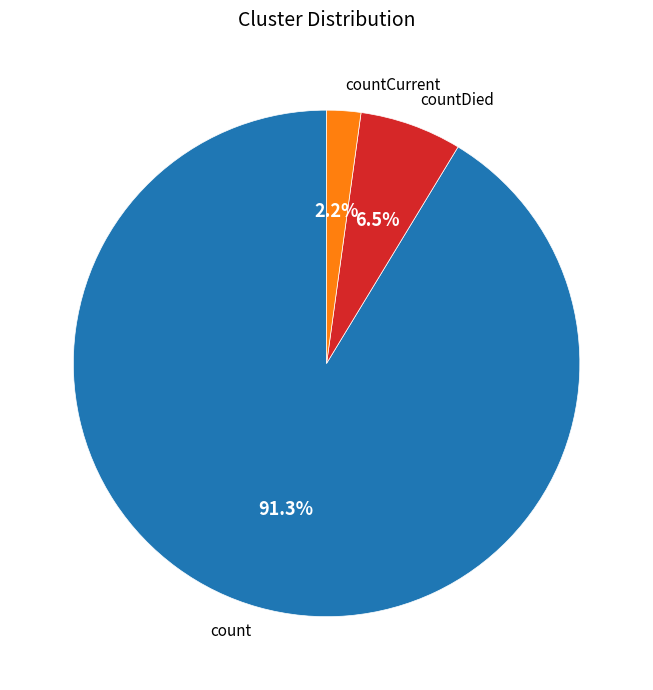

Do countCurrent and countDied together represent more than half of the pie?

No